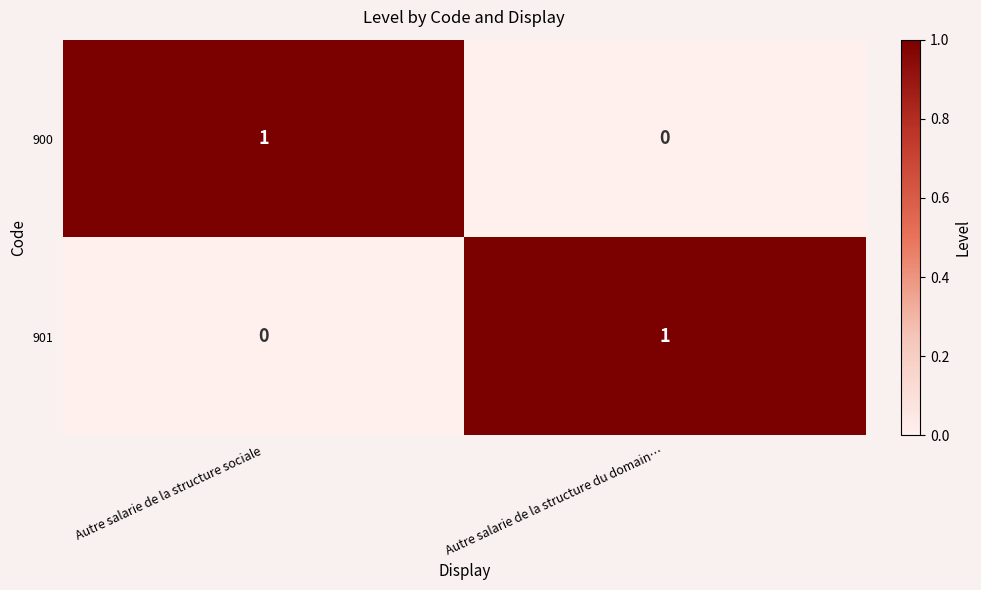

Reading left to right, list all the values displayed in this chart.

900: Autre salarie de la structure sociale=1	Autre salarie de la structure du domain…=0
901: Autre salarie de la structure sociale=0	Autre salarie de la structure du domain…=1